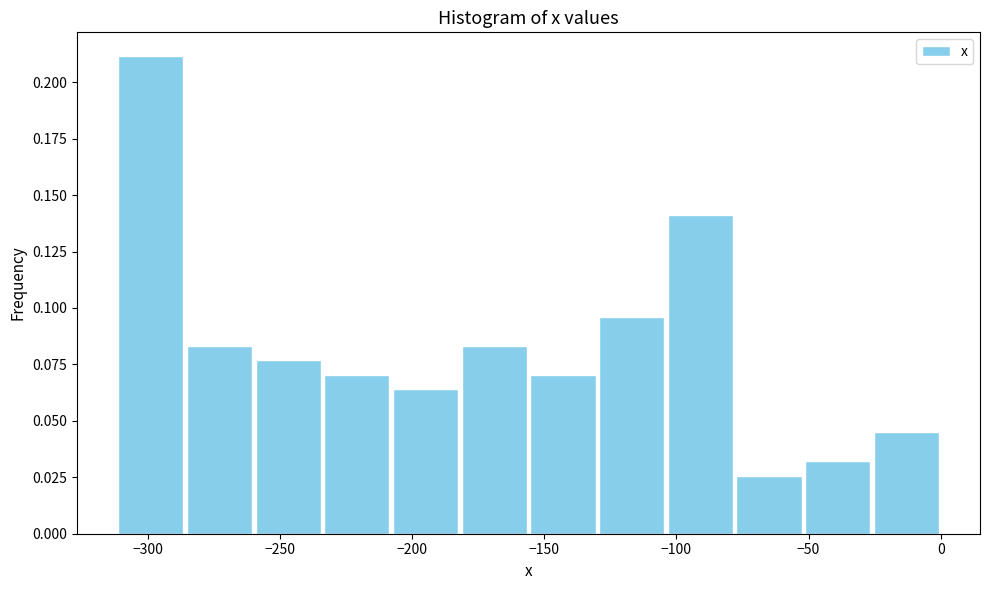

Reading left to right, list every bar in this chart as the range it spans on the x-axis followed by its height. Neither the bar edges nor the heights are printed on the chart, so give them approximately, as read against the axes.

-310 to -285: 0.210
-285 to -260: 0.085
-260 to -235: 0.075
-235 to -210: 0.070
-210 to -180: 0.065
-180 to -155: 0.085
-155 to -130: 0.070
-130 to -105: 0.095
-105 to -80: 0.140
-80 to -50: 0.025
-50 to -25: 0.030
-25 to 0: 0.045